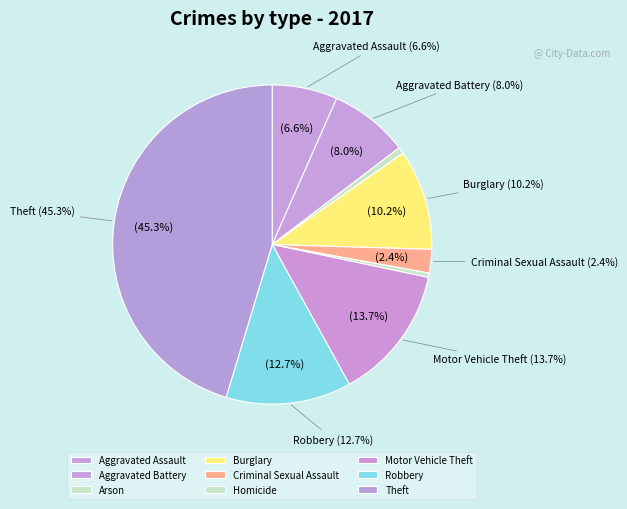

How much of the chart is everything except Arson?

99.3%